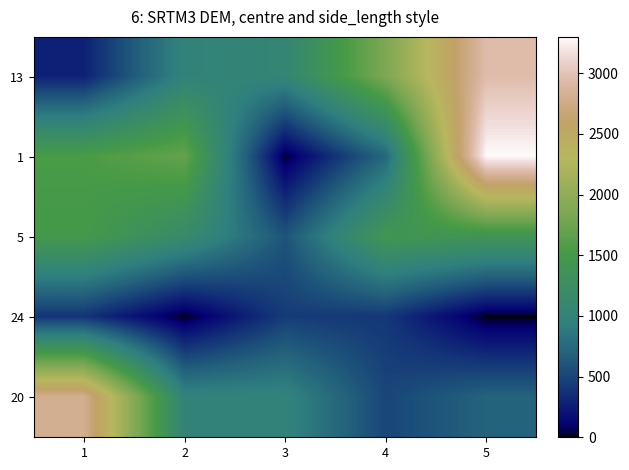

At which category is the sum across all series the highest?

5